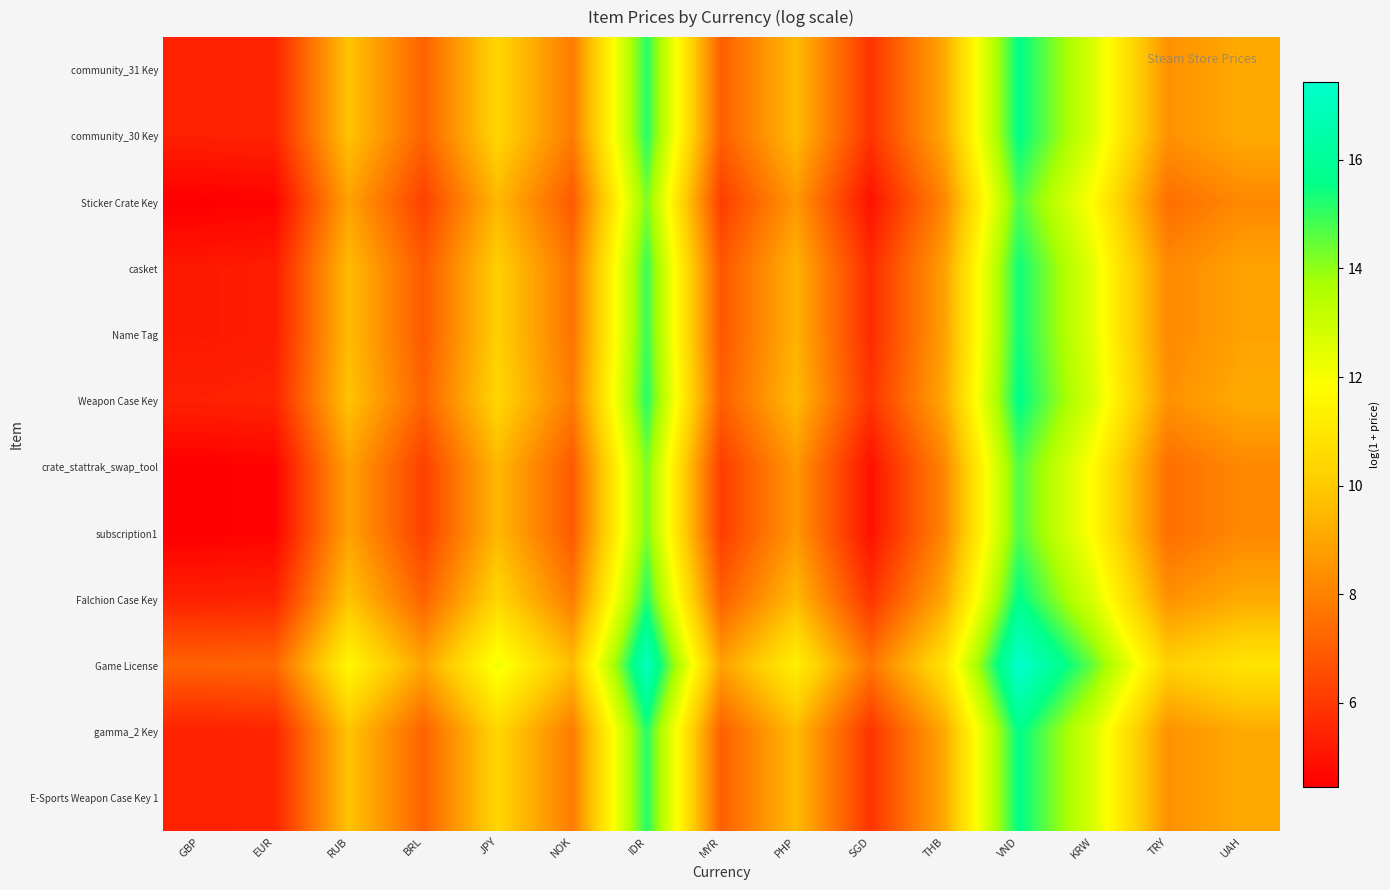

Reading left to right, extract all data points from this chart.

community_31 Key: GBP=5.4	EUR=5.5	RUB=9.8	BRL=7.1	JPY=10.4	NOK=7.8	IDR=15.2	MYR=7.1	PHP=9.5	SGD=5.9	THB=9.1	VND=15.6	KRW=12.7	TRY=8.4	UAH=9.1
community_30 Key: GBP=5.4	EUR=5.5	RUB=9.8	BRL=7.1	JPY=10.4	NOK=7.8	IDR=15.2	MYR=7.1	PHP=9.5	SGD=5.9	THB=9.1	VND=15.6	KRW=12.7	TRY=8.4	UAH=9.1
Sticker Crate Key: GBP=4.5	EUR=4.6	RUB=8.9	BRL=6.2	JPY=9.5	NOK=6.9	IDR=14.2	MYR=6.1	PHP=8.6	SGD=4.9	THB=8.2	VND=14.7	KRW=11.7	TRY=7.5	UAH=8.2
casket: GBP=5.1	EUR=5.2	RUB=9.6	BRL=6.9	JPY=10.2	NOK=7.6	IDR=14.9	MYR=6.8	PHP=9.3	SGD=5.7	THB=8.8	VND=15.4	KRW=12.4	TRY=8.2	UAH=8.9
Name Tag: GBP=5.1	EUR=5.2	RUB=9.6	BRL=6.9	JPY=10.2	NOK=7.6	IDR=14.9	MYR=6.8	PHP=9.3	SGD=5.7	THB=8.8	VND=15.4	KRW=12.4	TRY=8.2	UAH=8.9
Weapon Case Key: GBP=5.4	EUR=5.5	RUB=9.8	BRL=7.1	JPY=10.4	NOK=7.8	IDR=15.2	MYR=7.1	PHP=9.5	SGD=5.9	THB=9.1	VND=15.6	KRW=12.7	TRY=8.4	UAH=9.1
crate_stattrak_swap_tool: GBP=4.5	EUR=4.6	RUB=8.9	BRL=6.2	JPY=9.5	NOK=6.9	IDR=14.2	MYR=6.1	PHP=8.6	SGD=4.9	THB=8.2	VND=14.7	KRW=11.7	TRY=7.5	UAH=8.2
subscription1: GBP=4.5	EUR=4.6	RUB=8.9	BRL=6.2	JPY=9.5	NOK=6.9	IDR=14.2	MYR=6.1	PHP=8.6	SGD=4.9	THB=8.2	VND=14.7	KRW=11.7	TRY=7.5	UAH=8.2
Falchion Case Key: GBP=5.4	EUR=5.5	RUB=9.8	BRL=7.1	JPY=10.4	NOK=7.8	IDR=15.2	MYR=7.1	PHP=9.5	SGD=5.9	THB=9.1	VND=15.6	KRW=12.7	TRY=8.4	UAH=9.1
Game License: GBP=7.2	EUR=7.3	RUB=11.6	BRL=8.9	JPY=12.2	NOK=9.6	IDR=17.0	MYR=8.9	PHP=11.3	SGD=7.7	THB=10.9	VND=17.4	KRW=14.5	TRY=10.2	UAH=10.9
gamma_2 Key: GBP=5.4	EUR=5.5	RUB=9.8	BRL=7.1	JPY=10.4	NOK=7.8	IDR=15.2	MYR=7.1	PHP=9.5	SGD=5.9	THB=9.1	VND=15.6	KRW=12.7	TRY=8.4	UAH=9.1
E-Sports Weapon Case Key 1: GBP=5.4	EUR=5.5	RUB=9.8	BRL=7.1	JPY=10.4	NOK=7.8	IDR=15.2	MYR=7.1	PHP=9.5	SGD=5.9	THB=9.1	VND=15.6	KRW=12.7	TRY=8.4	UAH=9.1